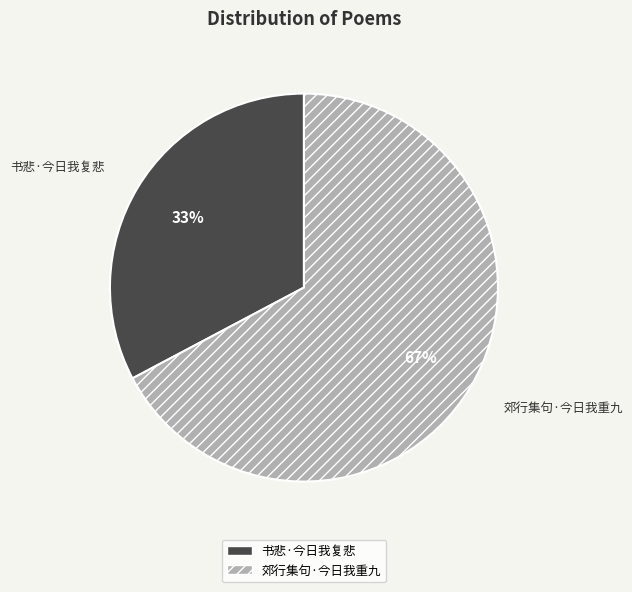

Is the sum of 郊行集句·今日我重九 and 书悲·今日我复悲 greater than half?

Yes